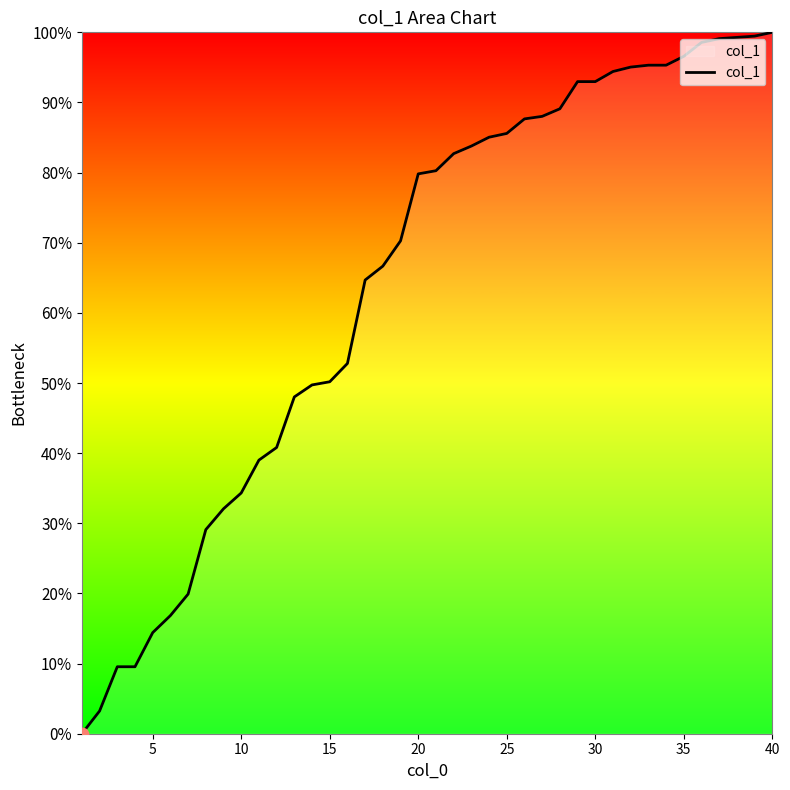

What is the greatest value displayed?

100.0